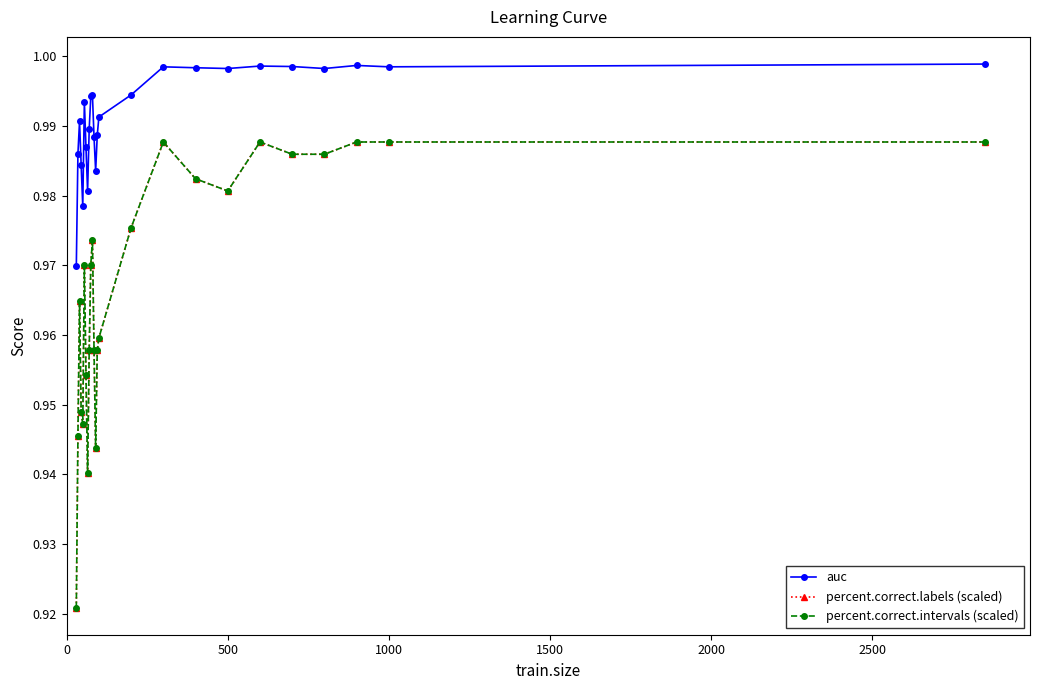

List the series in order of their peak value, lowest first.

percent.correct.intervals (scaled), percent.correct.labels (scaled), auc